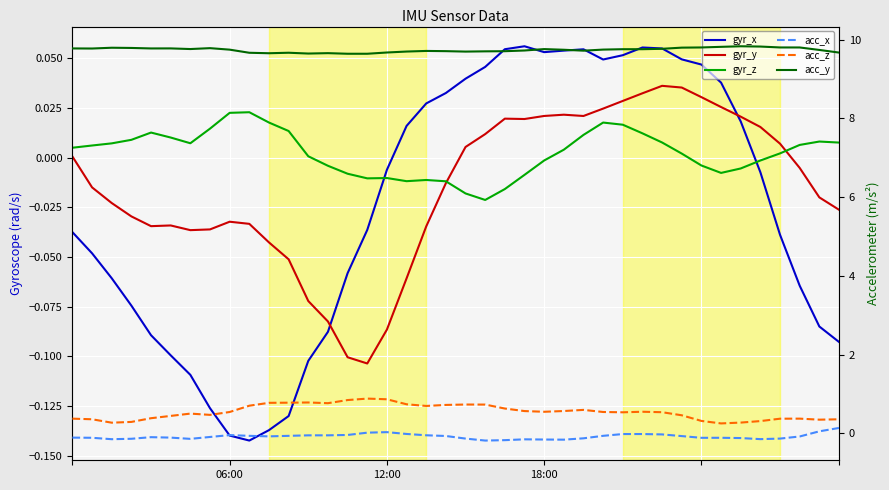

What is the difference between the second highest and second lowest values in the acc_y series?

0.2